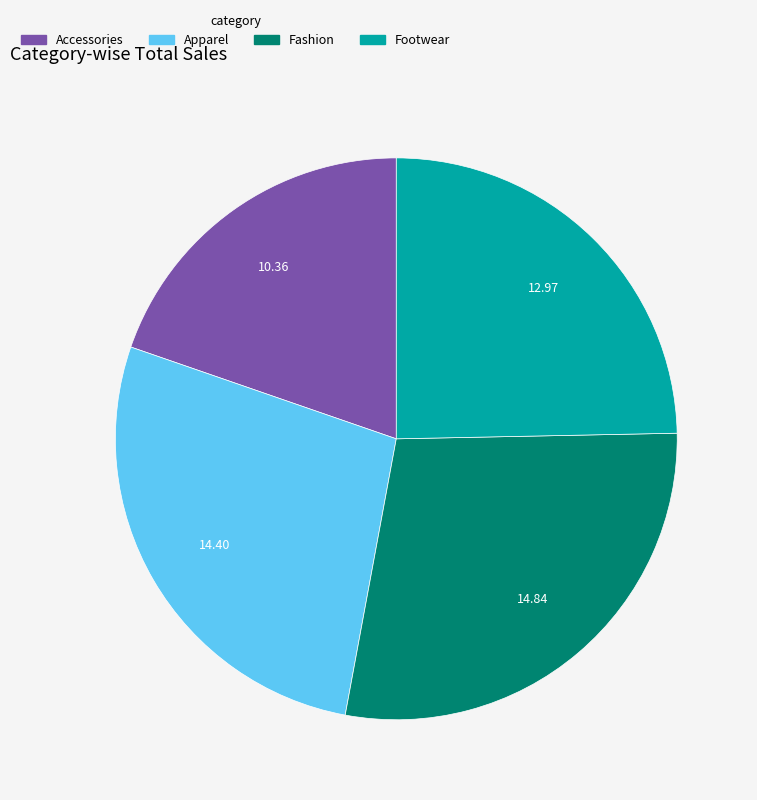

Between Fashion and Accessories, which is larger?

Fashion